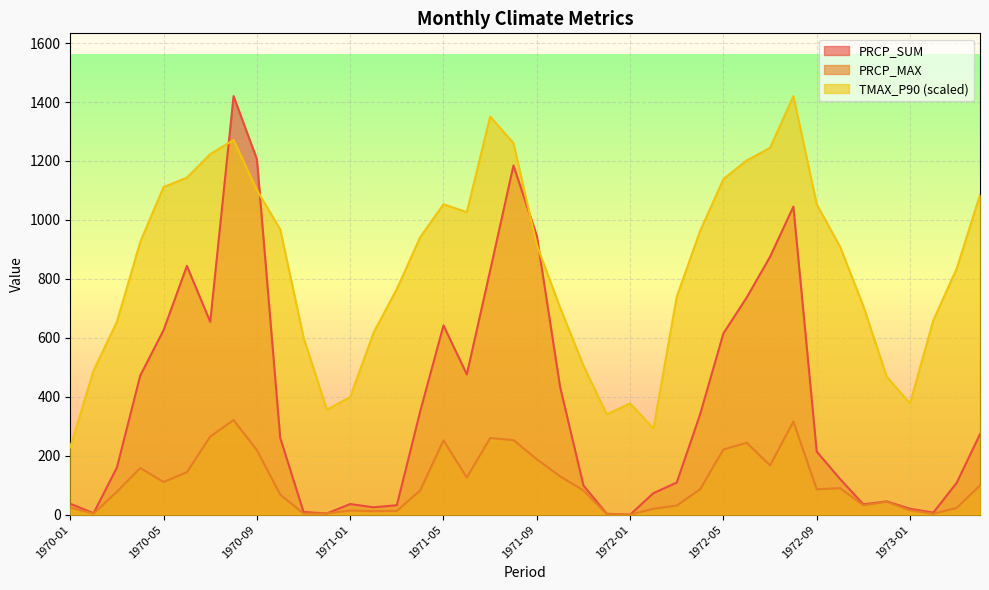

Does the chart display data point markers on the line(s)?

No